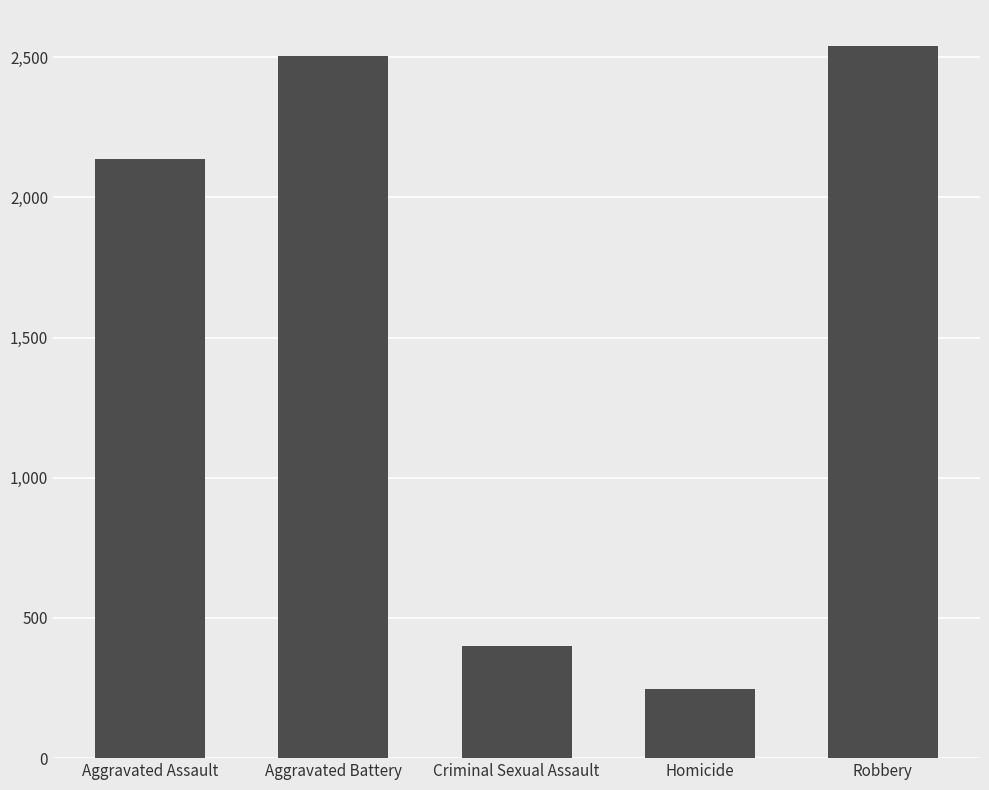

The chart shows a value of 3368 at Aggravated Assault. True or false?

False